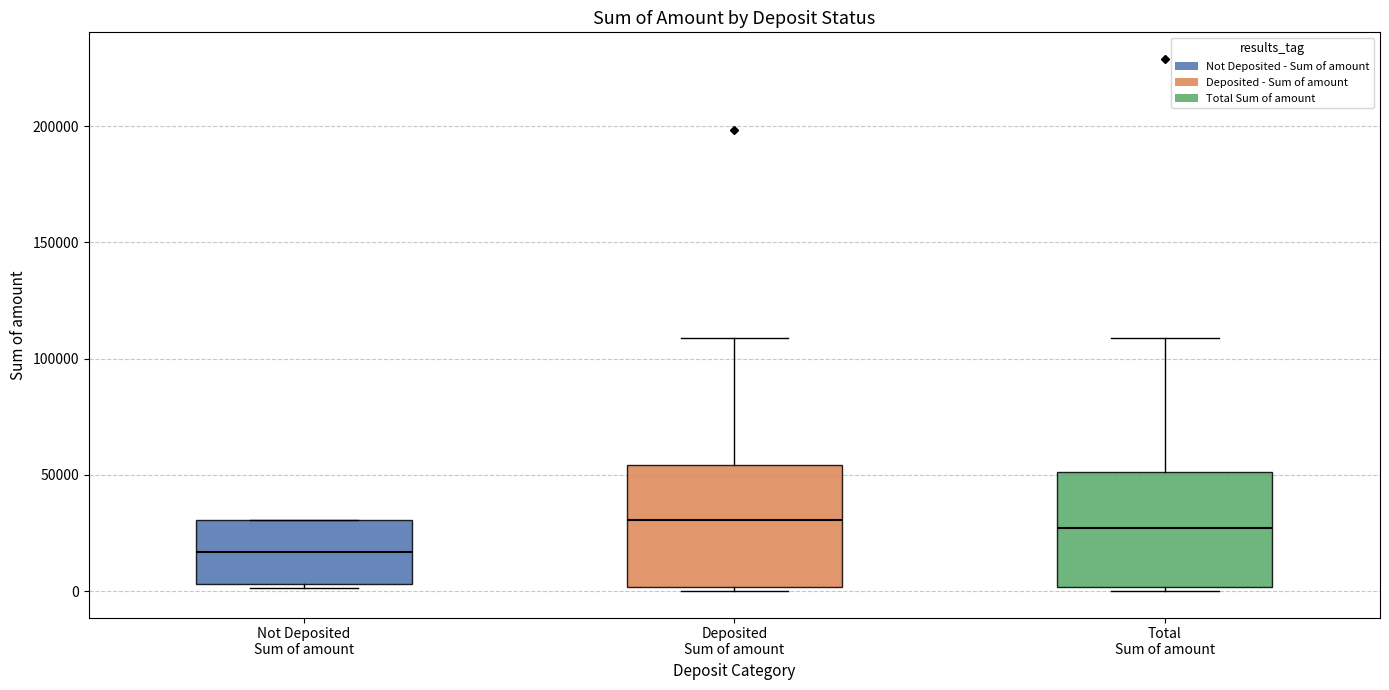

Reading left to right, transcribe this box plot: for each box, give where its median line is, the range the box spans, and where its two whiskers end, as read against the y-axis. The values are not printed on the chart, so give them approximately, as read against the axis.

Not Deposited Sum of amount: median 15000, box 5000 to 30000, whiskers 0 to 30000
Deposited Sum of amount: median 30000, box 0 to 55000, whiskers 0 (just below the box's lower edge) to 110000
Total Sum of amount: median 25000, box 0 to 50000, whiskers 0 (just below the box's lower edge) to 110000